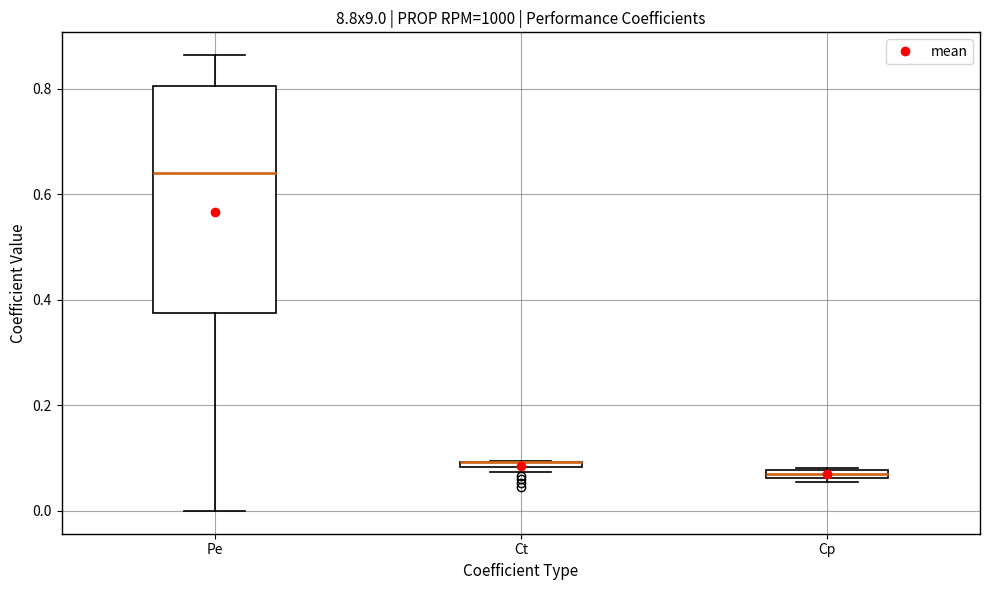

Which box is the tallest, from its lower edge to its upper edge?

Pe